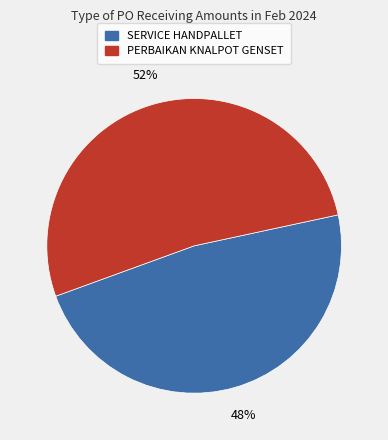

Do PERBAIKAN KNALPOT GENSET and SERVICE HANDPALLET together represent more than half of the pie?

Yes